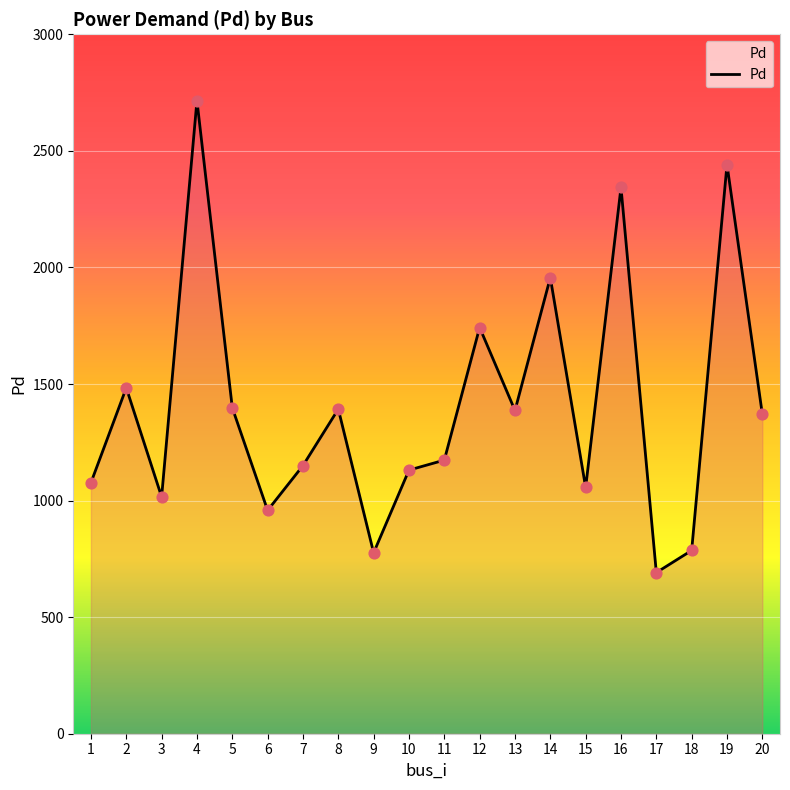

What is the ratio of the value at 18 to the value at 19?

0.3